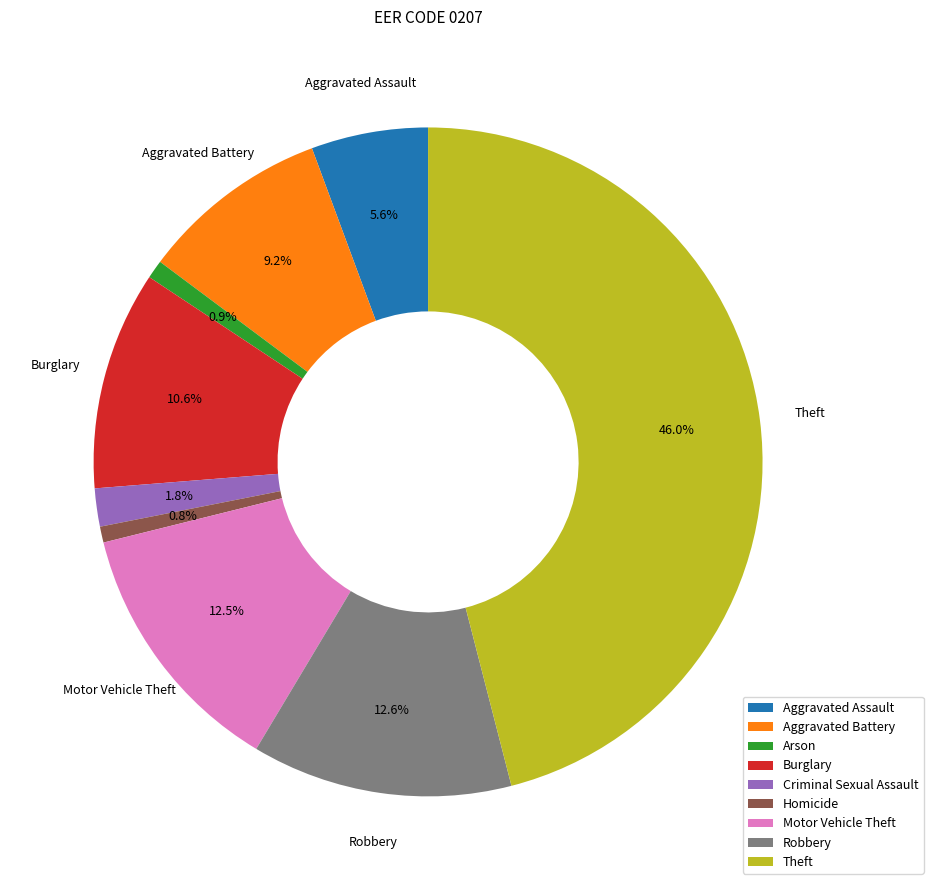

True or false: Motor Vehicle Theft accounts for 13% of the total.

True